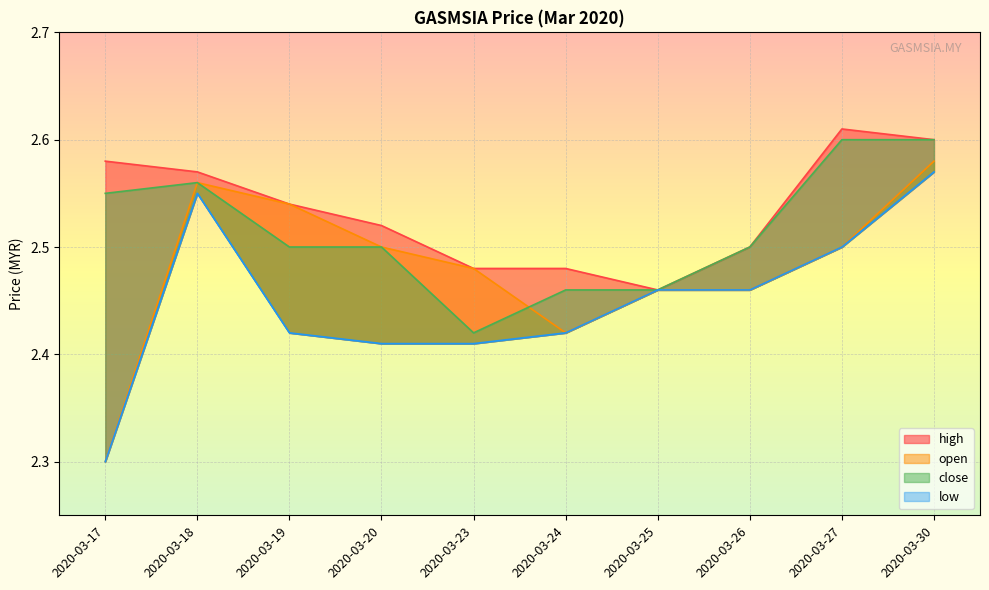

Reading left to right, extract all data points from this chart.

high: 2020-03-17=2.6	2020-03-18=2.6	2020-03-19=2.5	2020-03-20=2.5	2020-03-23=2.5	2020-03-24=2.5	2020-03-25=2.5	2020-03-26=2.5	2020-03-27=2.6	2020-03-30=2.6
open: 2020-03-17=2.3	2020-03-18=2.6	2020-03-19=2.5	2020-03-20=2.5	2020-03-23=2.5	2020-03-24=2.4	2020-03-25=2.5	2020-03-26=2.5	2020-03-27=2.5	2020-03-30=2.6
close: 2020-03-17=2.5	2020-03-18=2.6	2020-03-19=2.5	2020-03-20=2.5	2020-03-23=2.4	2020-03-24=2.5	2020-03-25=2.5	2020-03-26=2.5	2020-03-27=2.6	2020-03-30=2.6
low: 2020-03-17=2.3	2020-03-18=2.5	2020-03-19=2.4	2020-03-20=2.4	2020-03-23=2.4	2020-03-24=2.4	2020-03-25=2.5	2020-03-26=2.5	2020-03-27=2.5	2020-03-30=2.6